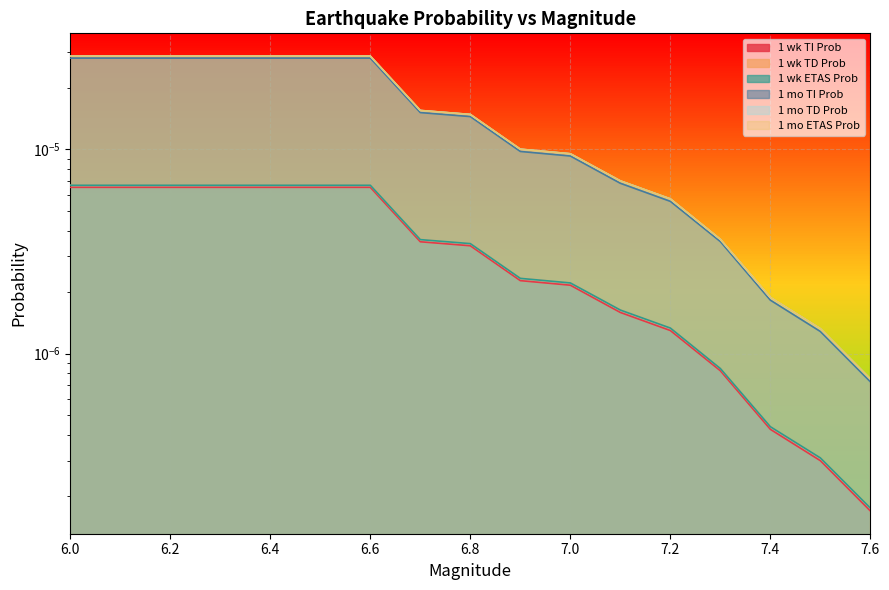

List the labels in order of 1 mo TI Prob value, largest first.

6.0, 6.1, 6.2, 6.3, 6.4, 6.5, 6.6, 6.7, 6.8, 6.9, 7.0, 7.1, 7.2, 7.3, 7.4, 7.5, 7.6